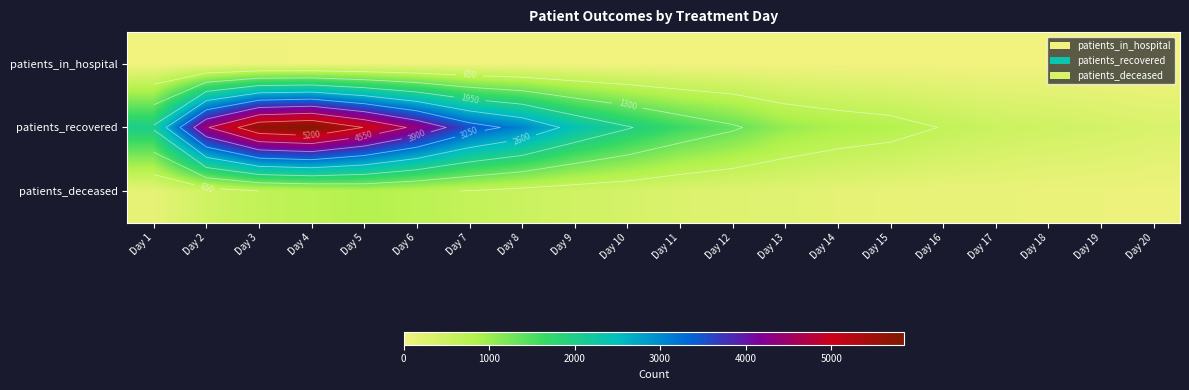

True or false: patients_deceased has a value of 408 at Day 4.

False